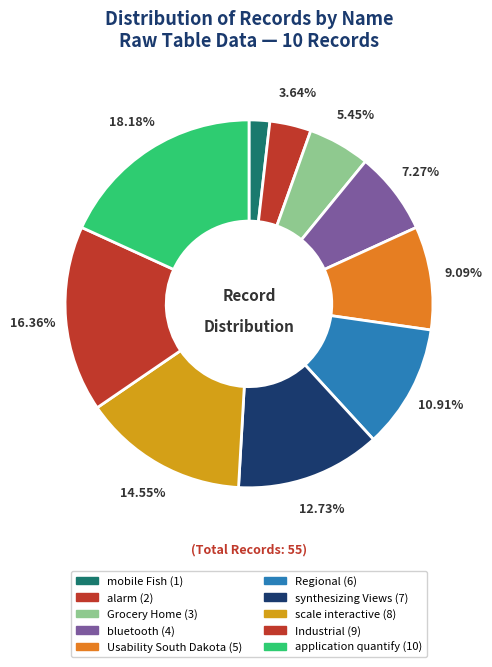

To the nearest percent, what is the difference between the alarm and Usability South Dakota slice percentages?

5%